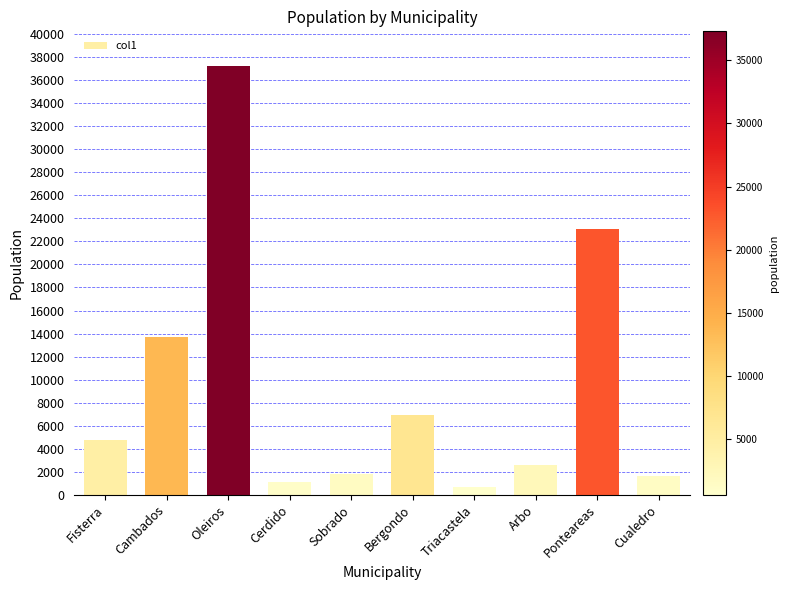

What is the difference between the values at Ponteareas and Oleiros?

14222